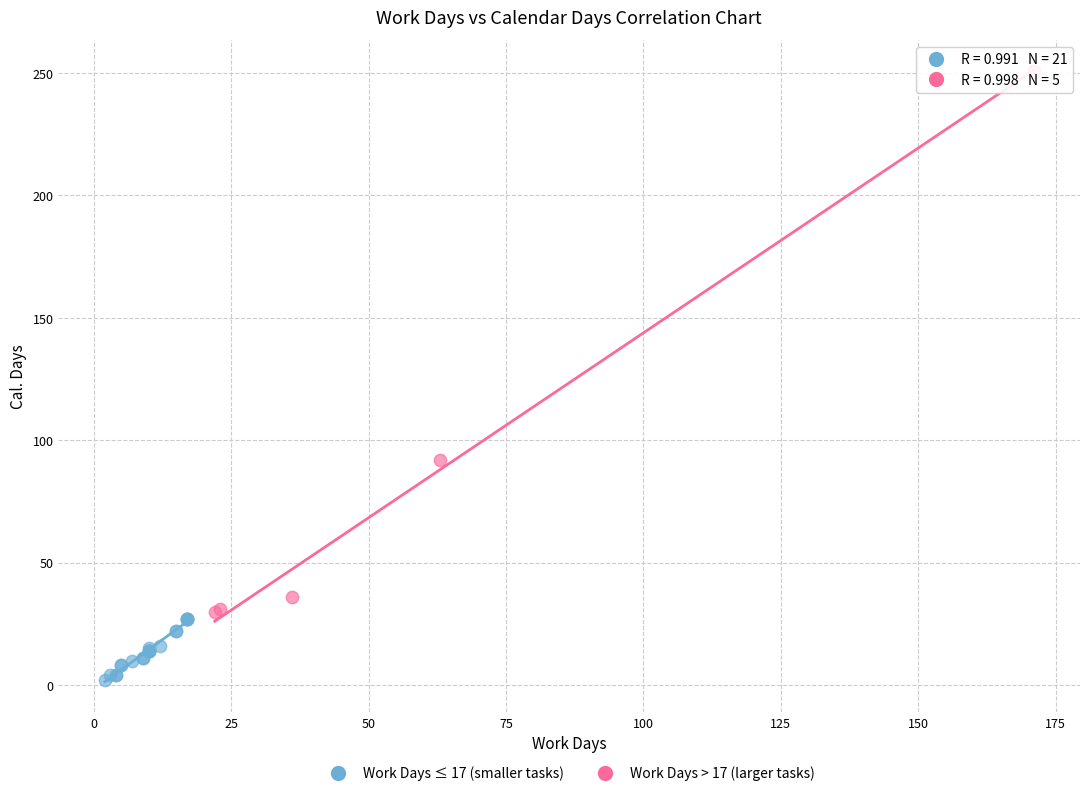

What are all the series names shown in the legend?

Work Days ≤ 17 (smaller tasks), Work Days > 17 (larger tasks)